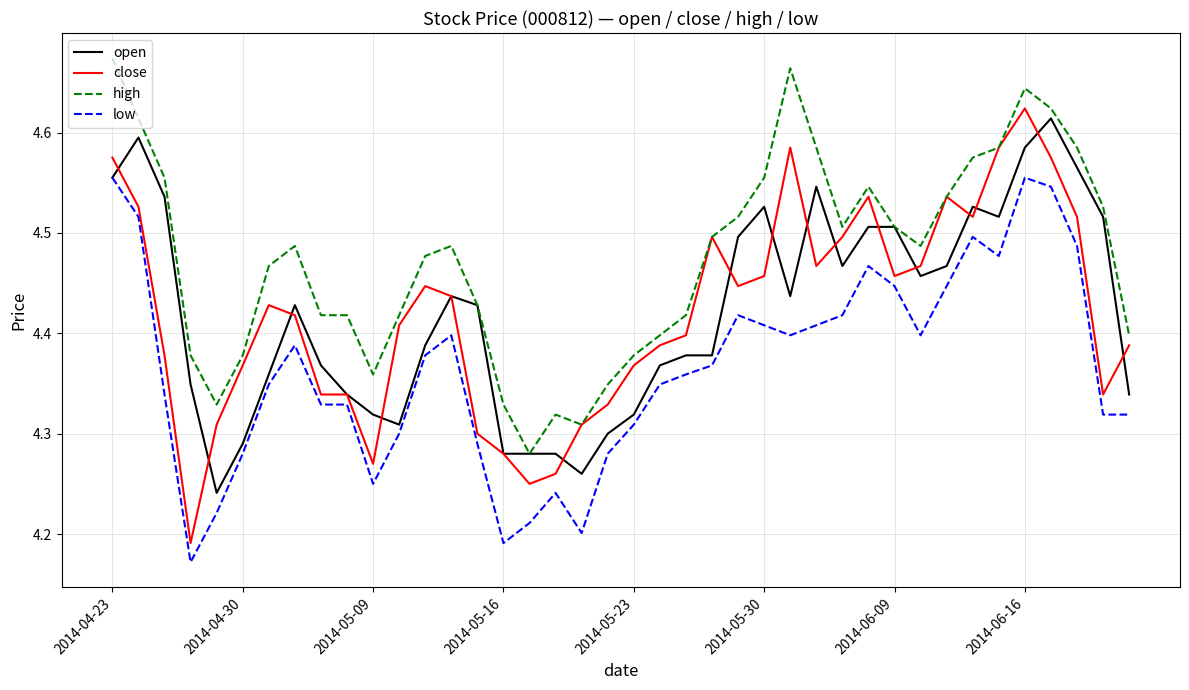

True or false: low and high cross at least once.

False